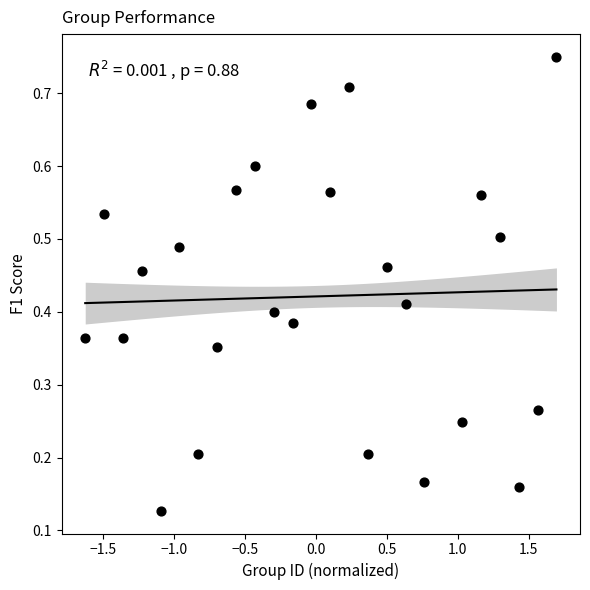

What is the range of X values (max minus min)?

3.3